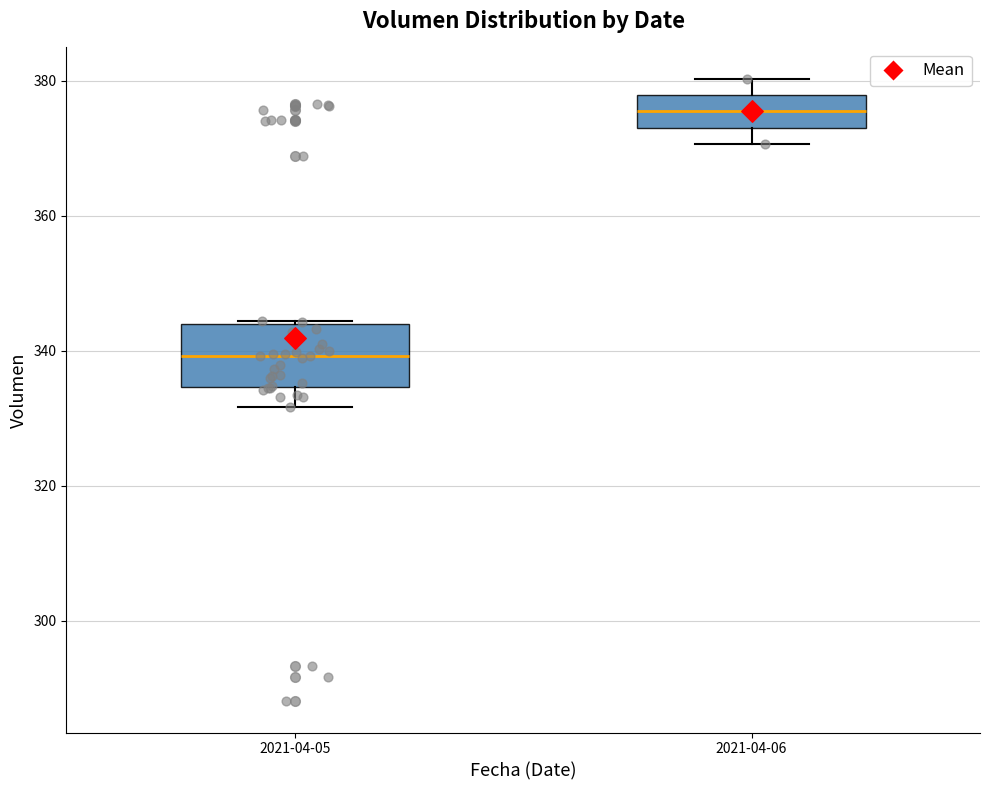

Where does the median line of the box for 2021-04-06 sit on the y-axis? The values are not printed on the chart, so give them approximately, as read against the axis.

376